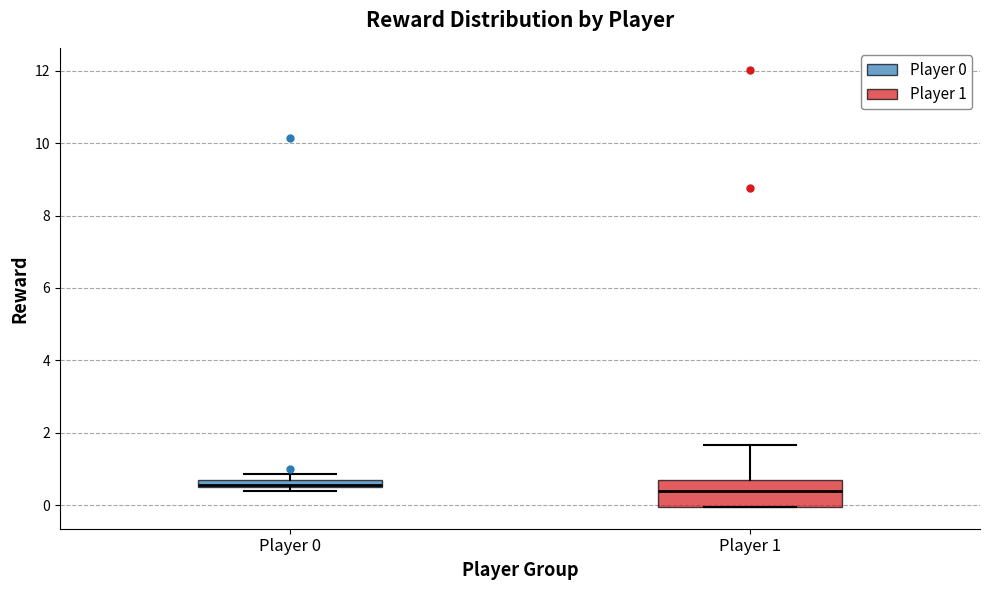

Which box is the tallest, from its lower edge to its upper edge?

Player 1